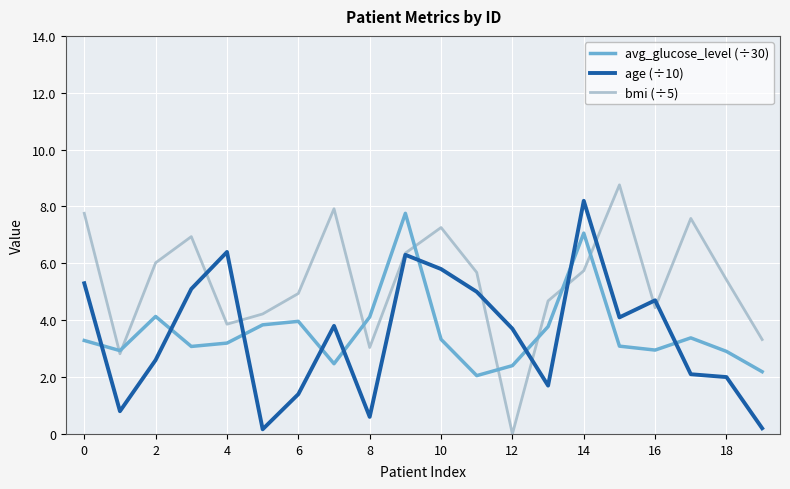

True or false: avg_glucose_level (÷30) and age (÷10) cross at least once.

True